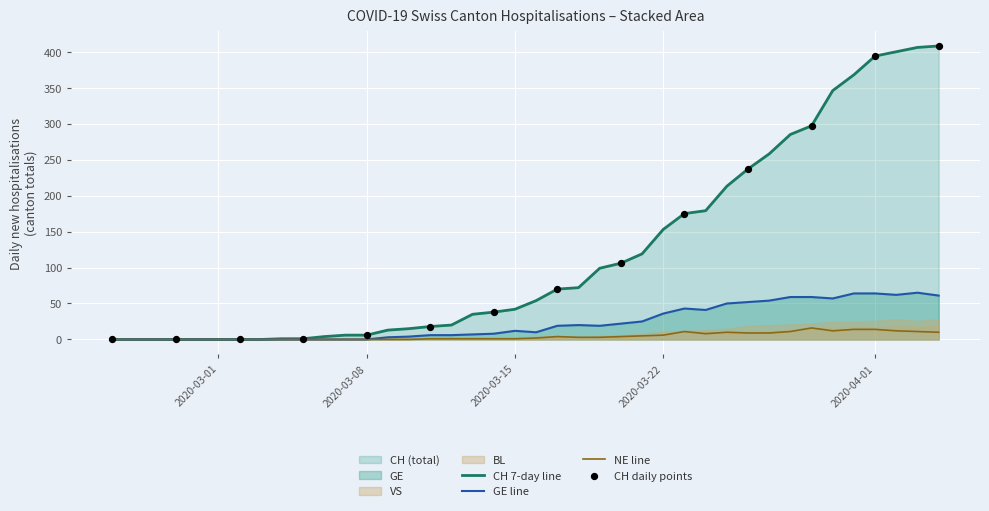

Which series reaches the minimum Y coordinate?

CH